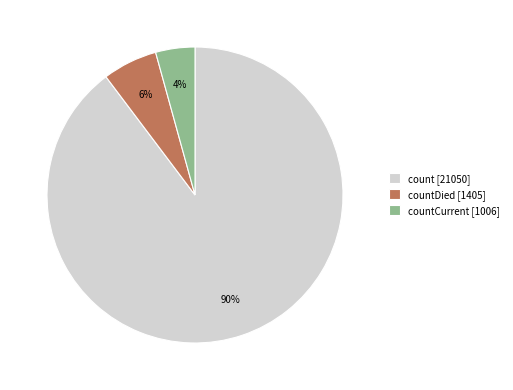

Count the number of slices in the pie.

3